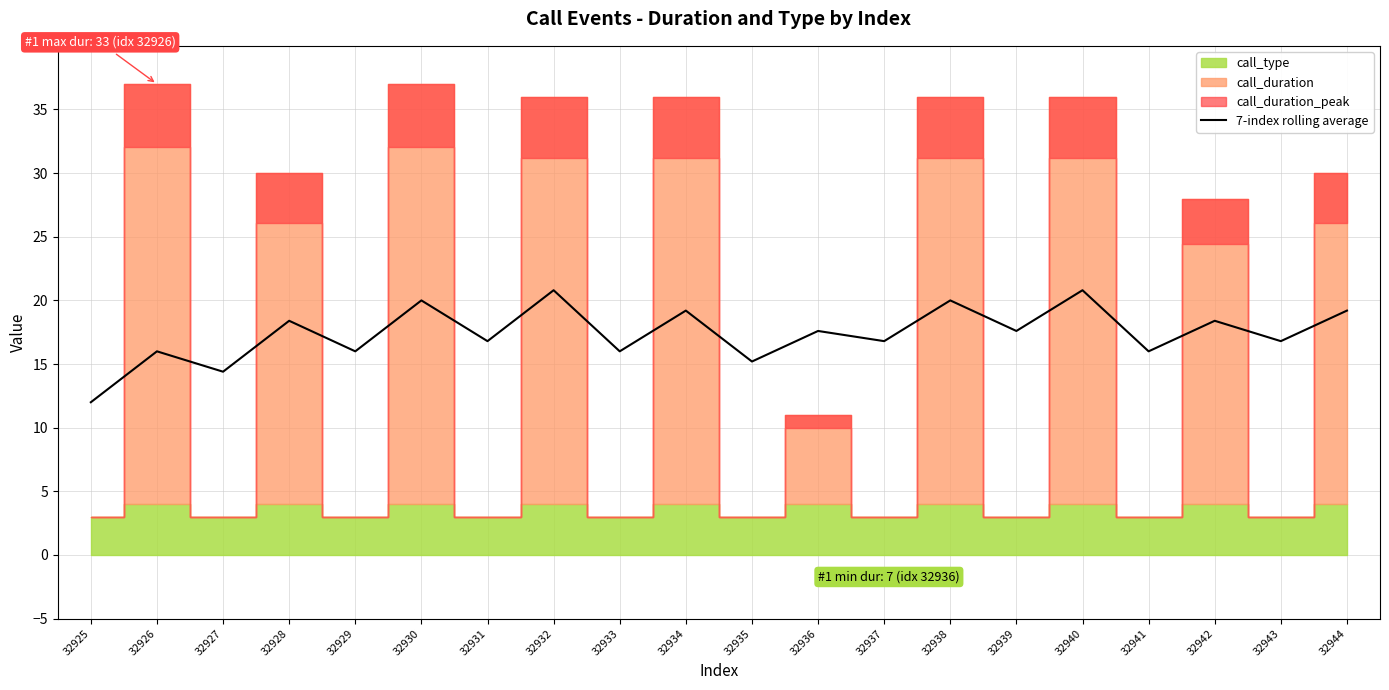

What is the sum of all values?

348.0